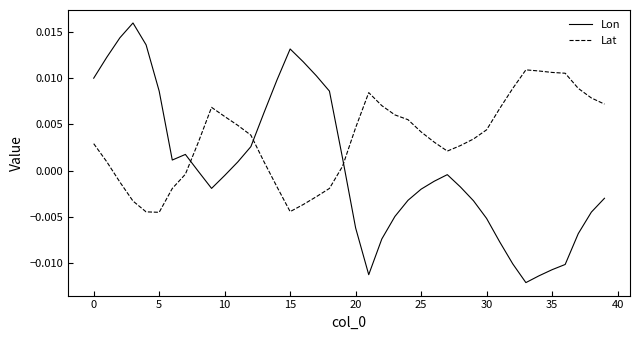

How many values in Lat are above zero?

29